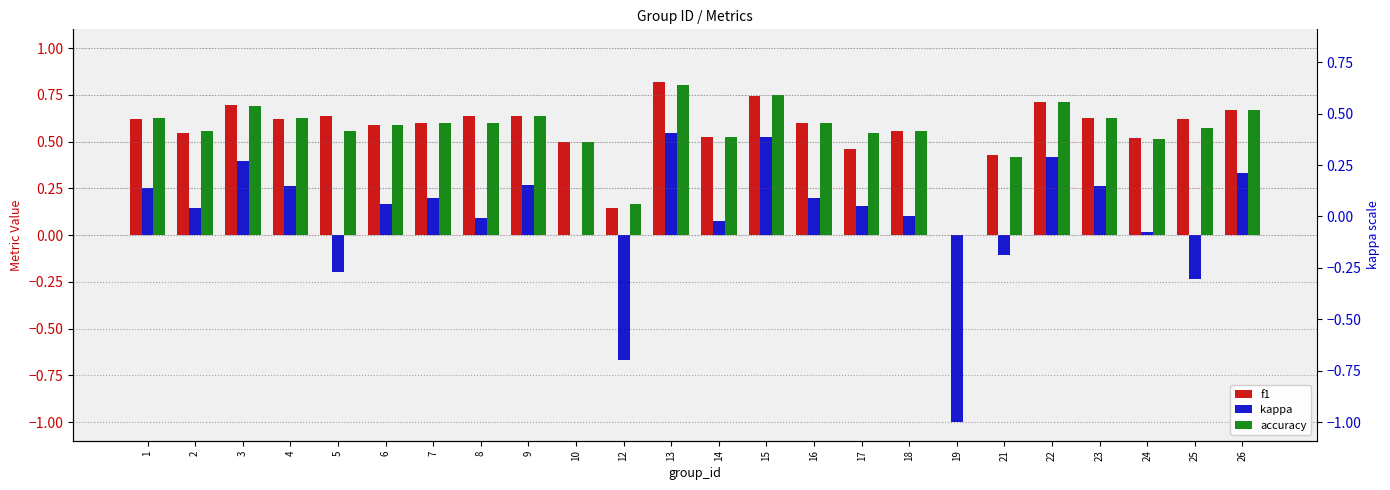

List the labels in order of accuracy value, smallest first.

19, 12, 21, 10, 24, 14, 17, 2, 5, 18, 25, 6, 7, 8, 16, 1, 4, 23, 9, 26, 3, 22, 15, 13